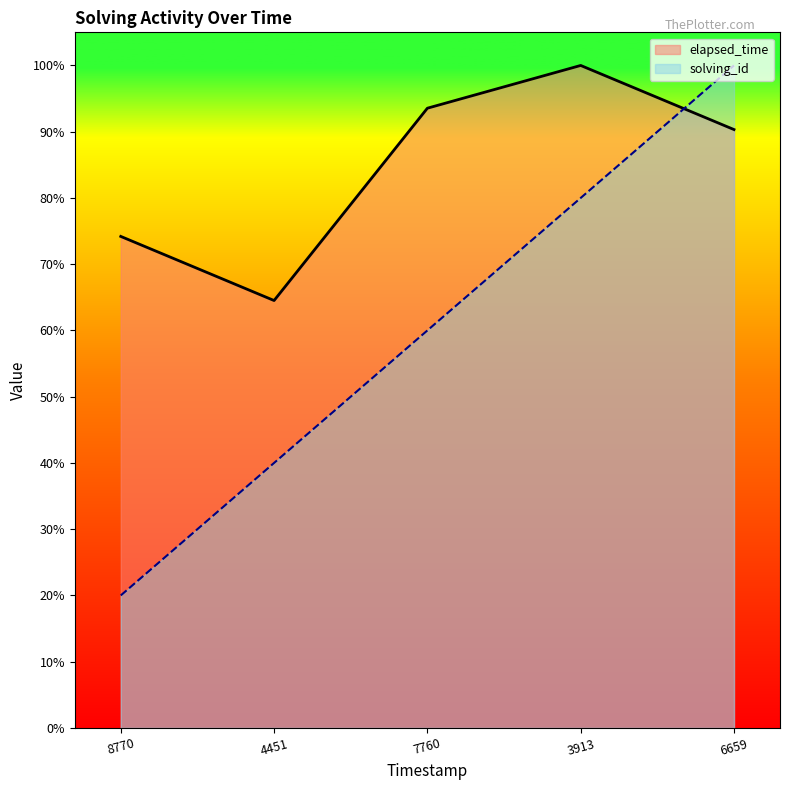

How many lines are shown in the chart?

2